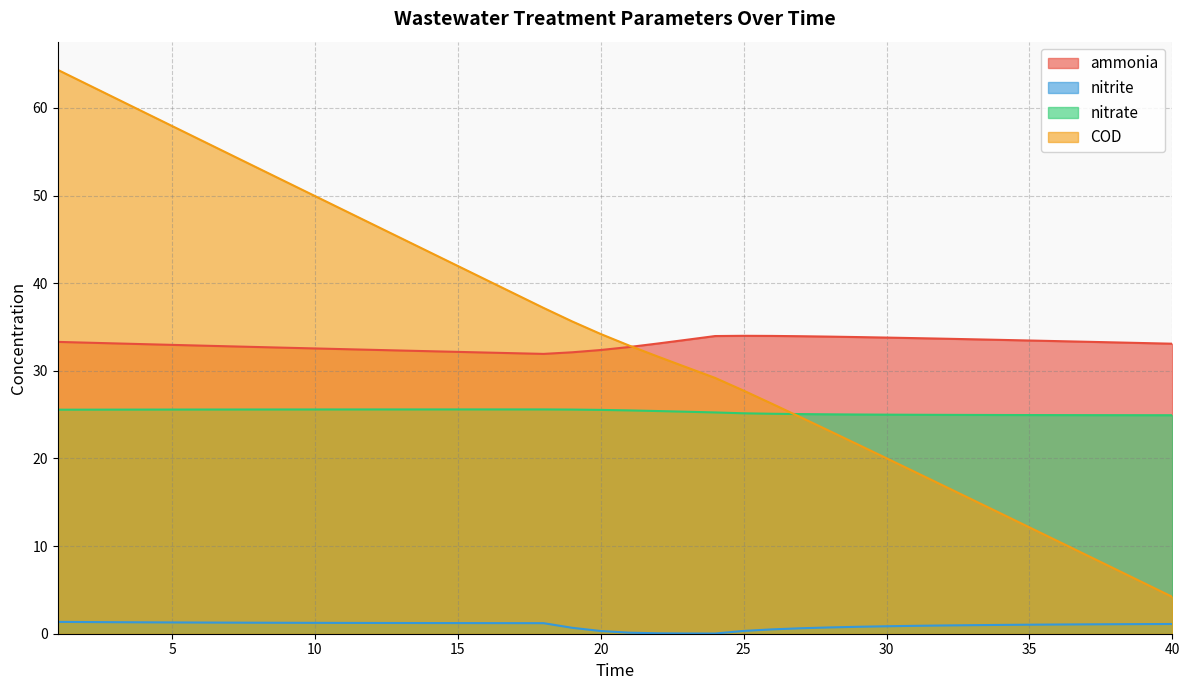

True or false: nitrite has a value of 1.3 at 31.

False